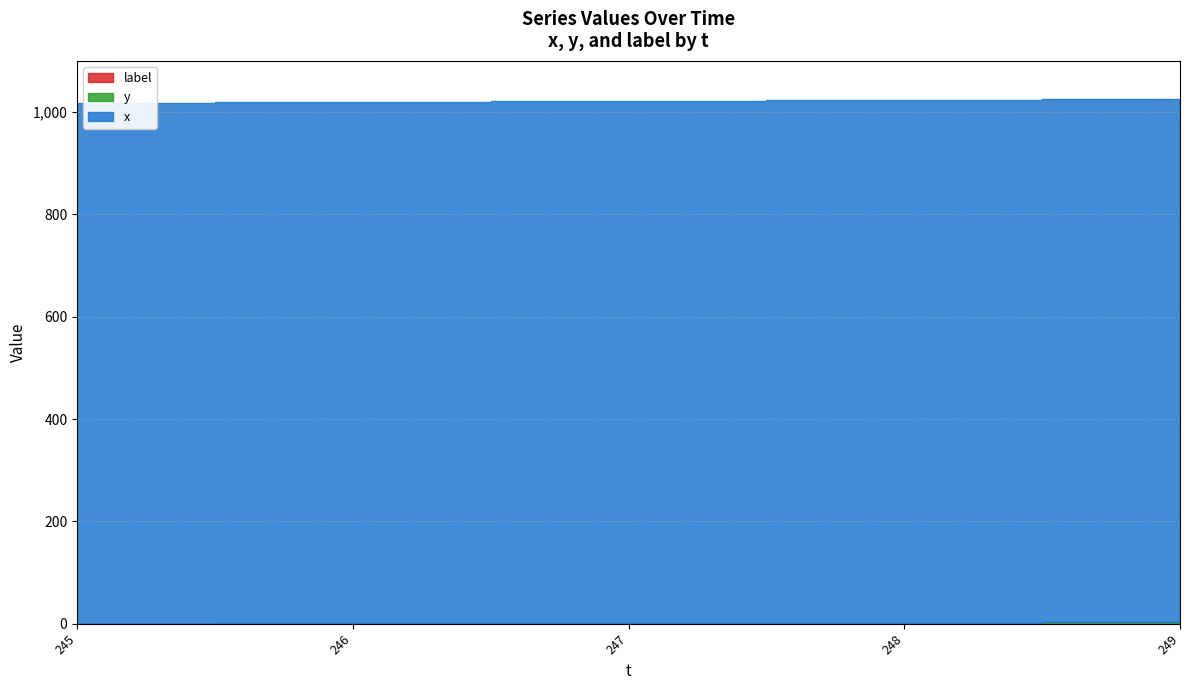

At which category is the sum across all series the highest?

249